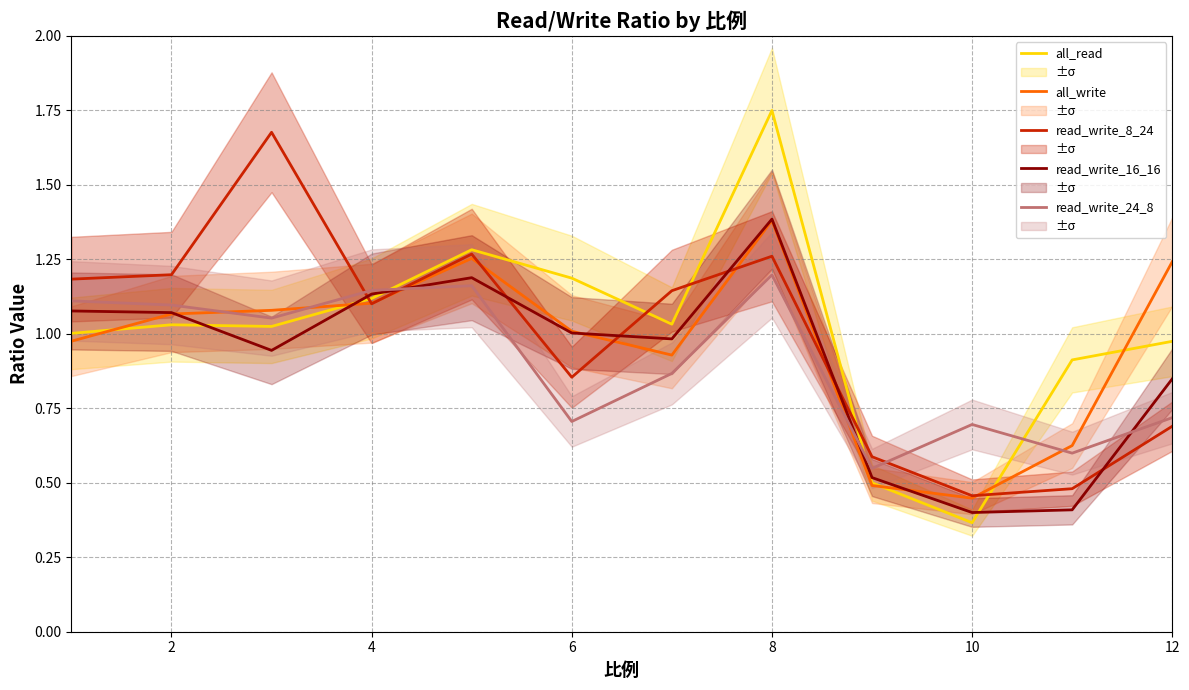

Is it true that read_write_8_24 equals 1.8 at 4?

False